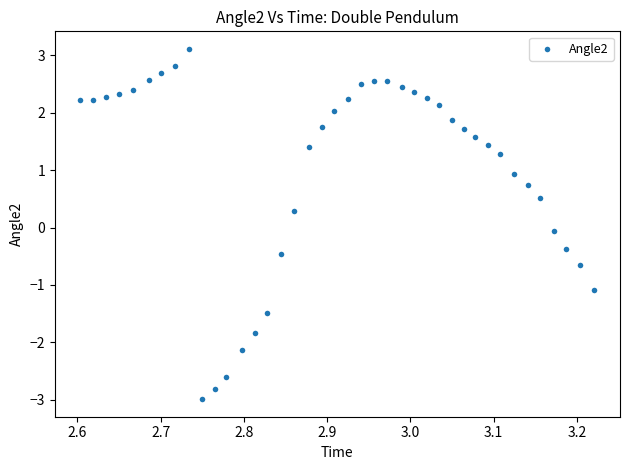

What is the range of X values (max minus min)?

0.6